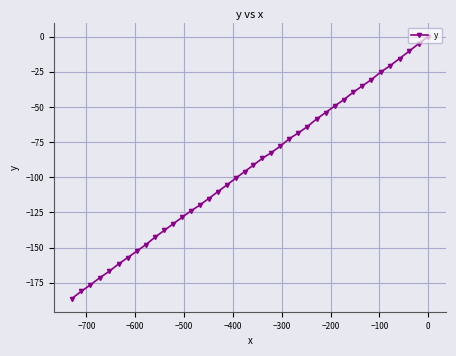

Reading right to left, extract all data points from this chart.

0.0	-5.1	-10.4	-15.6	-20.8	-25.2	-30.6	-35.1	-39.6	-44.9	-49.4	-54.0	-58.6	-64.1	-68.6	-72.5	-78.0	-82.6	-86.5	-91.3	-96.0	-100.7	-105.6	-110.3	-115.1	-119.8	-123.8	-128.4	-133.1	-137.8	-142.5	-147.9	-152.5	-157.1	-161.6	-166.9	-171.3	-176.5	-181.0	-186.2